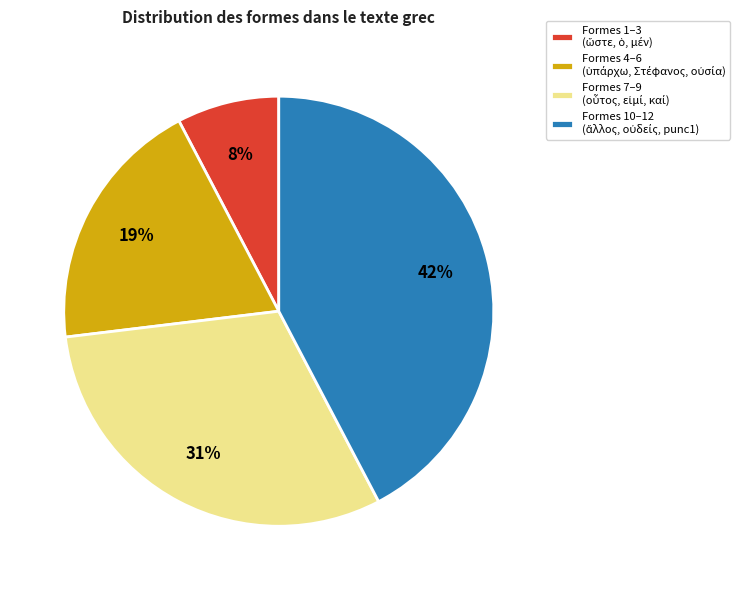

Is there any slice that represents more than half of the pie?

No